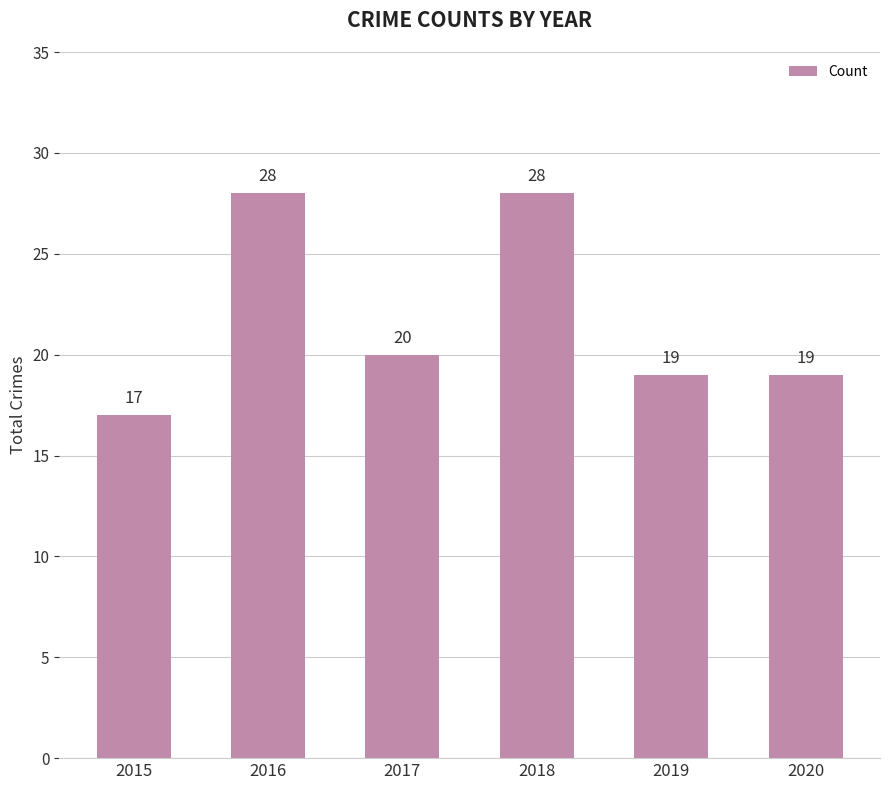

Is it true that the value at 2015 is 17?

True